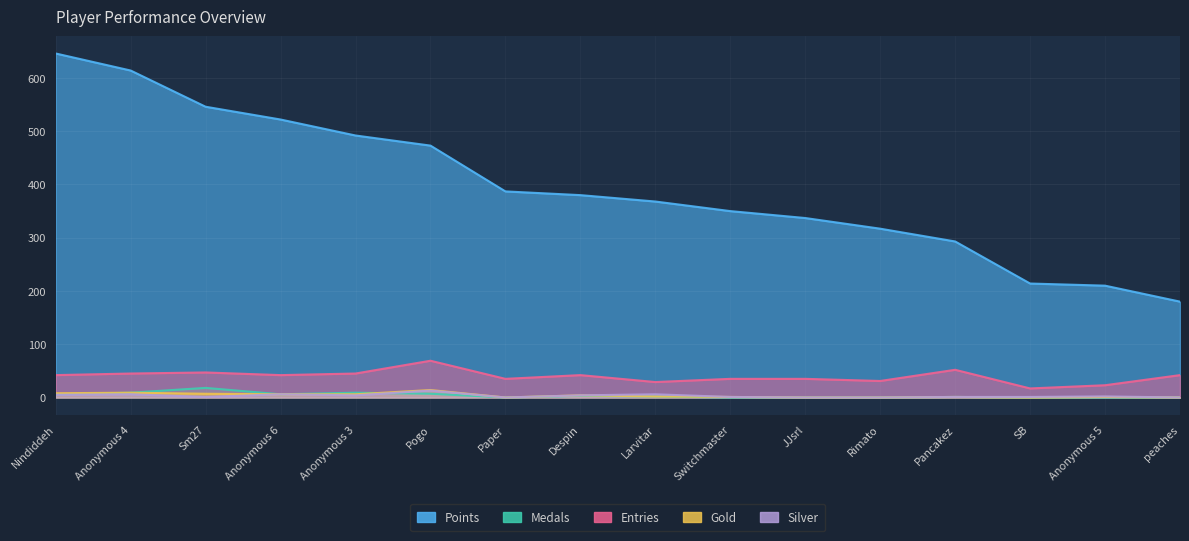

Which series has the largest total across all categories?

Points